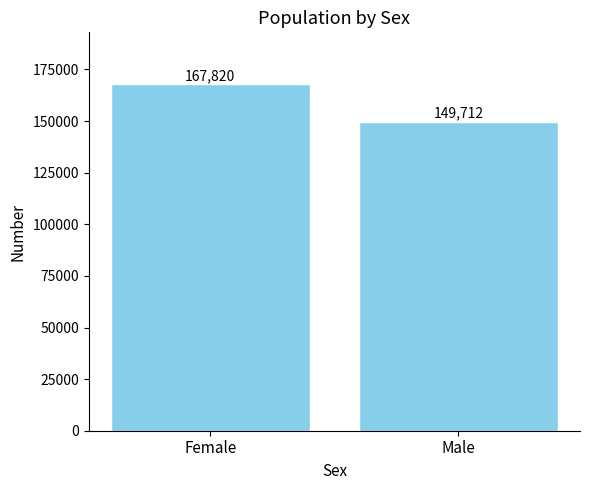

What position from the right is Male?

1